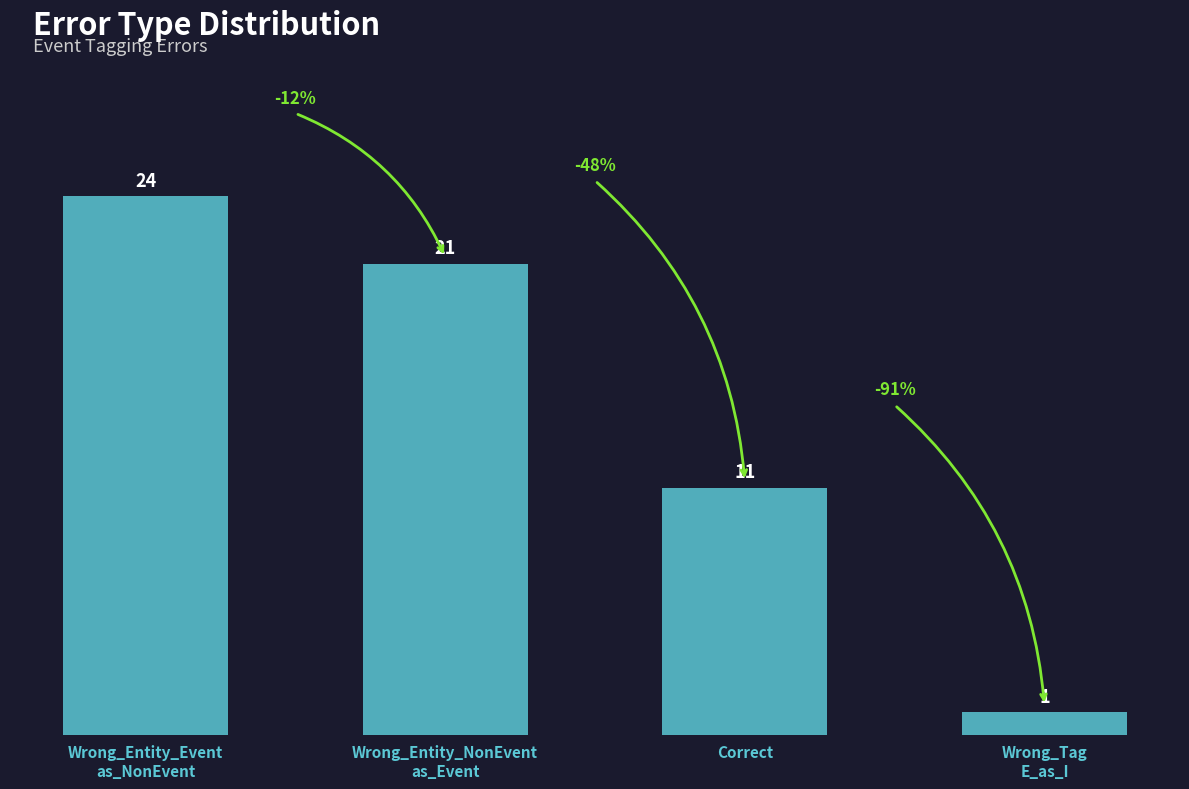

Reading left to right, extract all data points from this chart.

Wrong_Entity_Event
as_NonEvent=24	Wrong_Entity_NonEvent
as_Event=21	Correct=11	Wrong_Tag
E_as_I=1